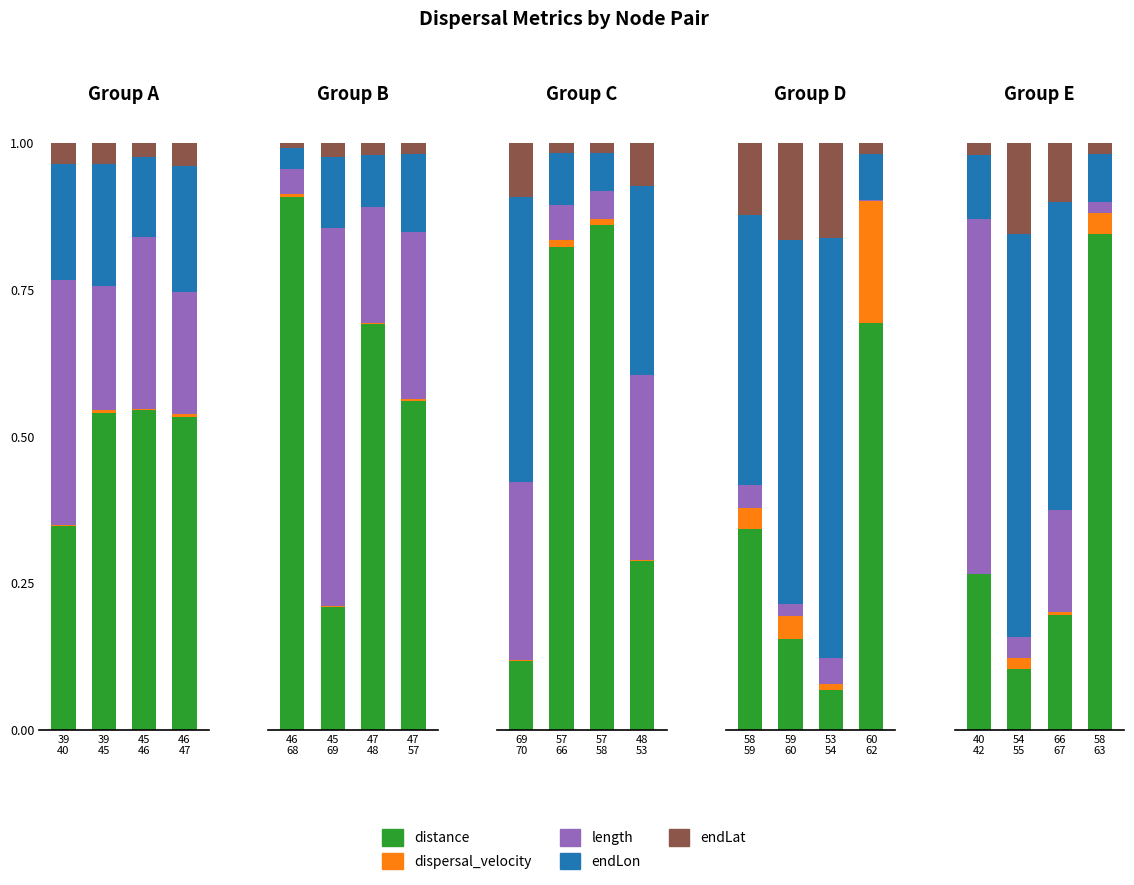

Which series has the largest total across all categories?

distance